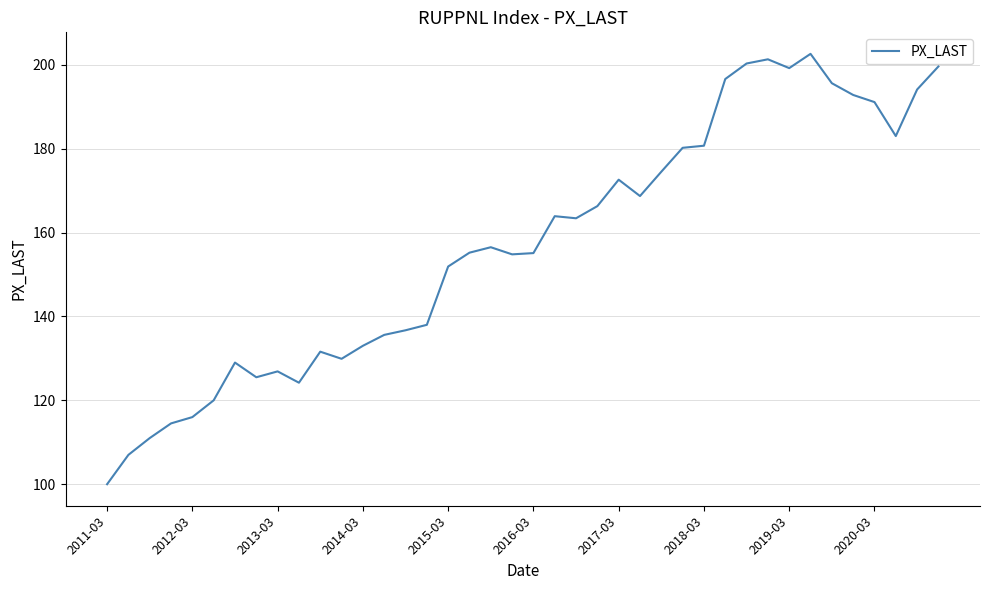

What is the difference between the maximum and minimum values?

102.6